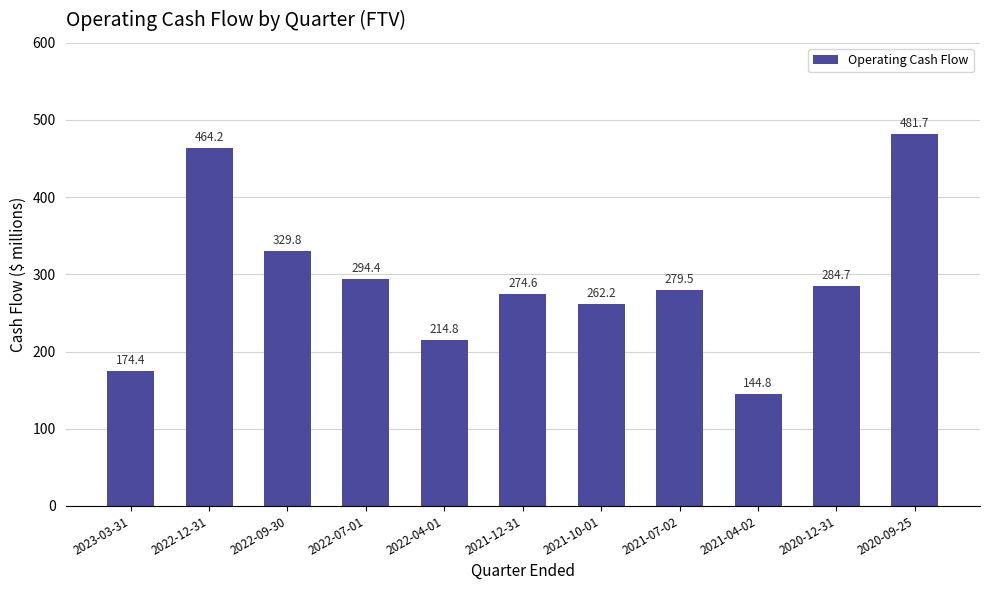

List the labels in order of value, smallest first.

2021-04-02, 2023-03-31, 2022-04-01, 2021-10-01, 2021-12-31, 2021-07-02, 2020-12-31, 2022-07-01, 2022-09-30, 2022-12-31, 2020-09-25